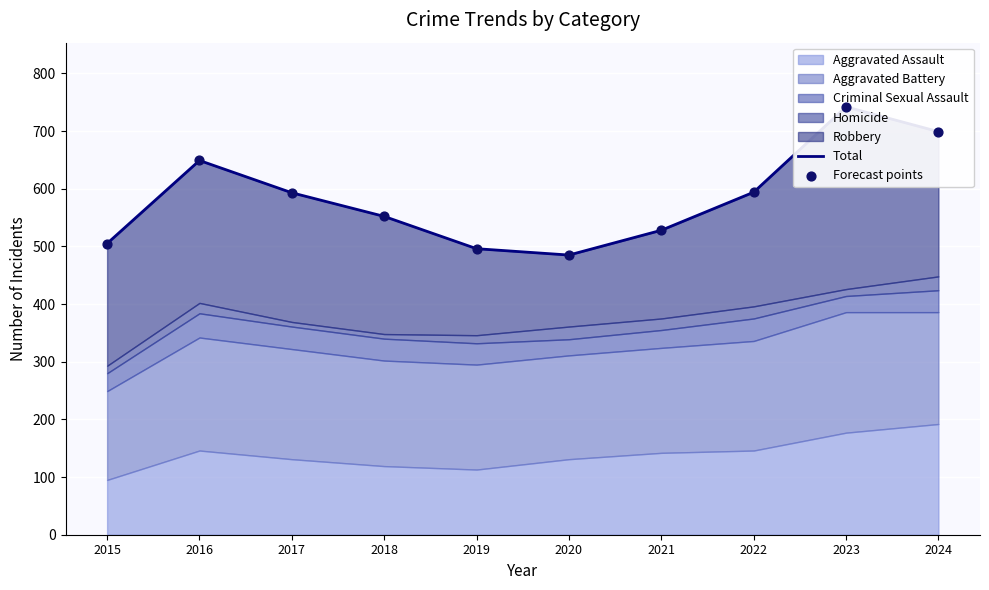

At which category is the sum across all series the highest?

2023